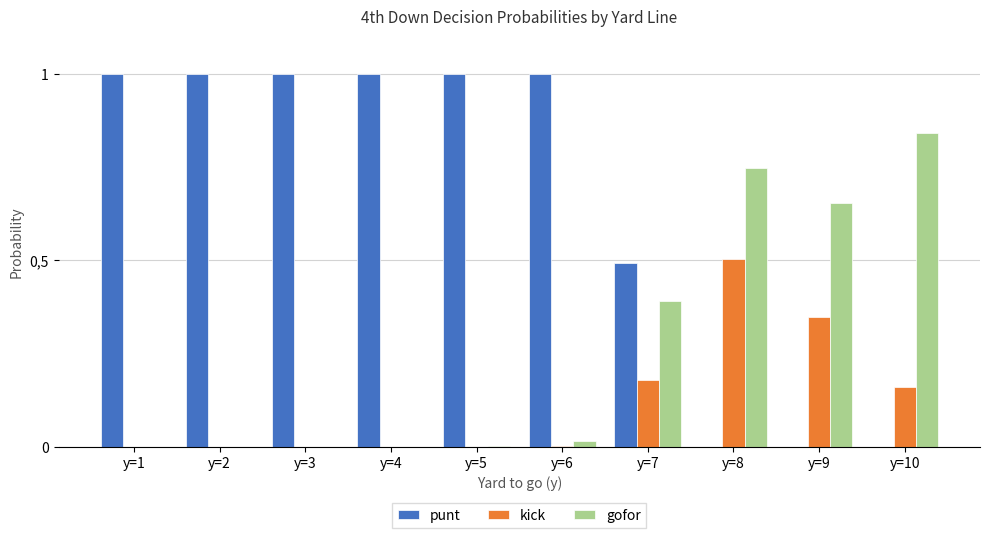

Are the bars grouped side by side (vs. stacked)?

Yes